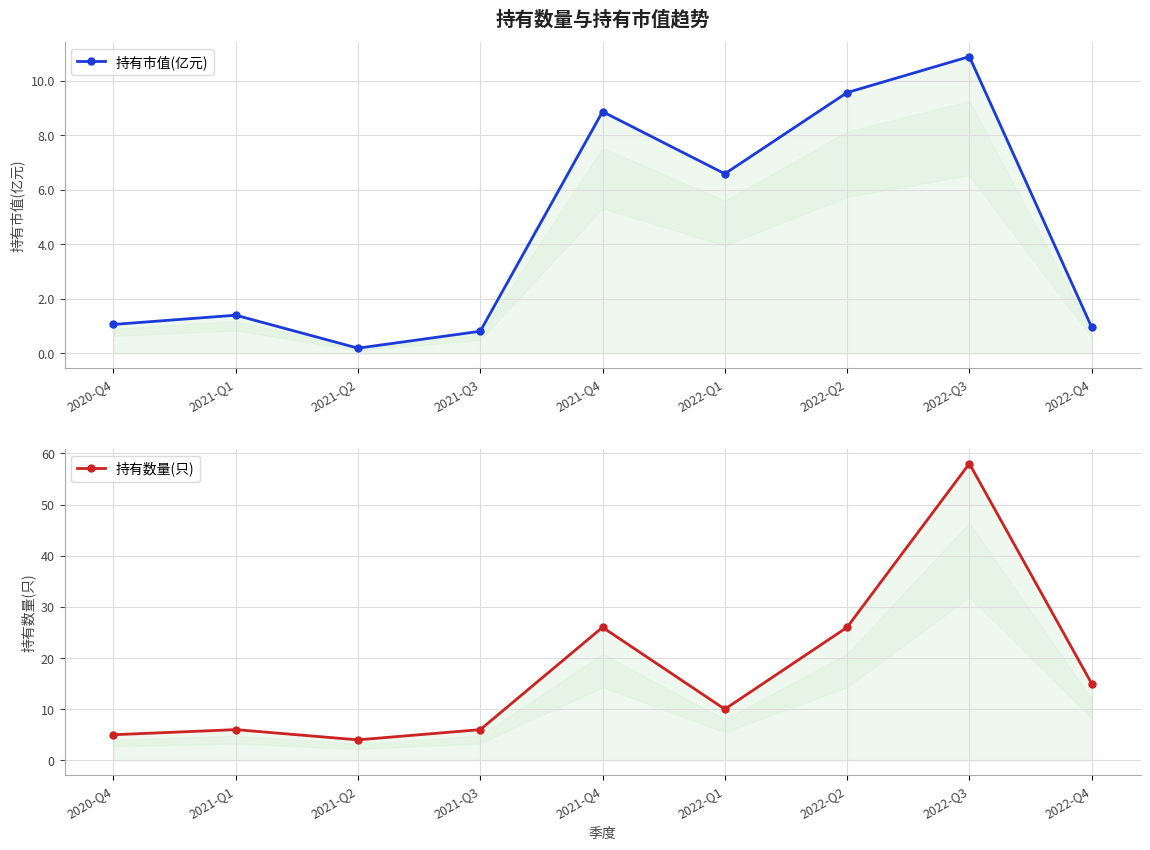

How many series are shown in this chart?

2